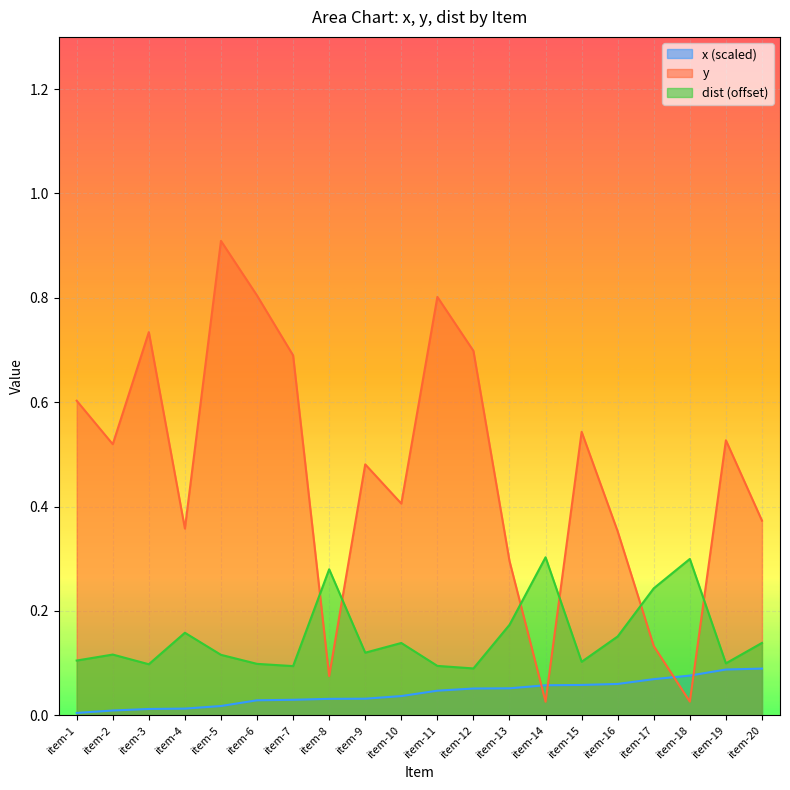

Which series has the largest total across all categories?

y